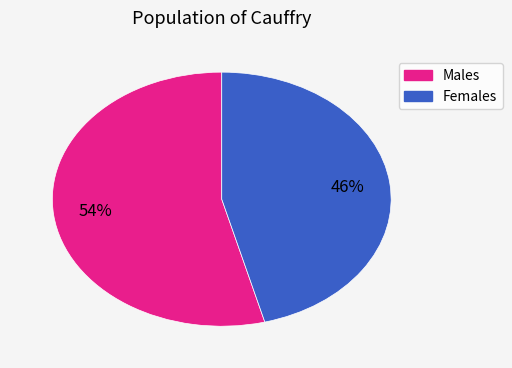

To the nearest percent, what is the difference between the largest and smallest slice percentages?

8%